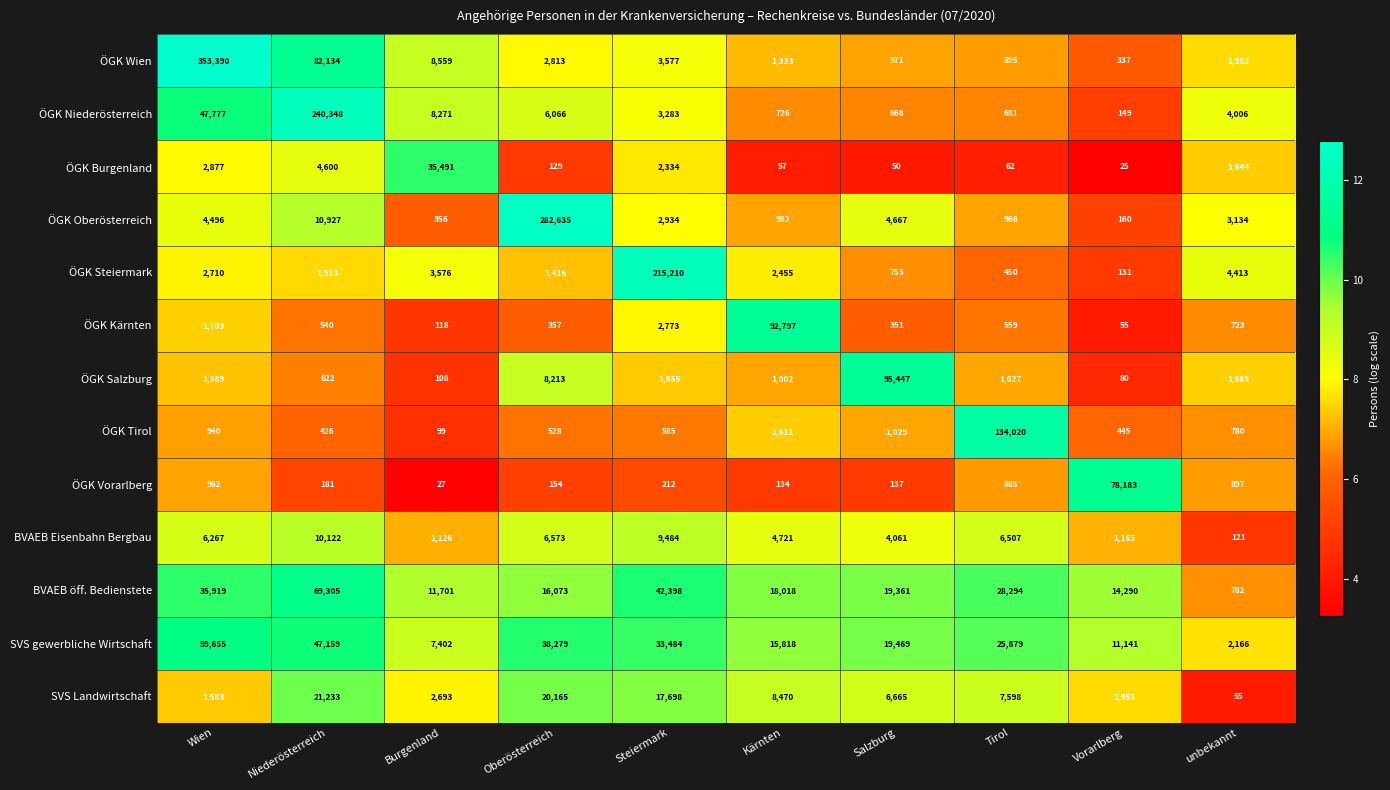

What is the smallest value displayed?

25